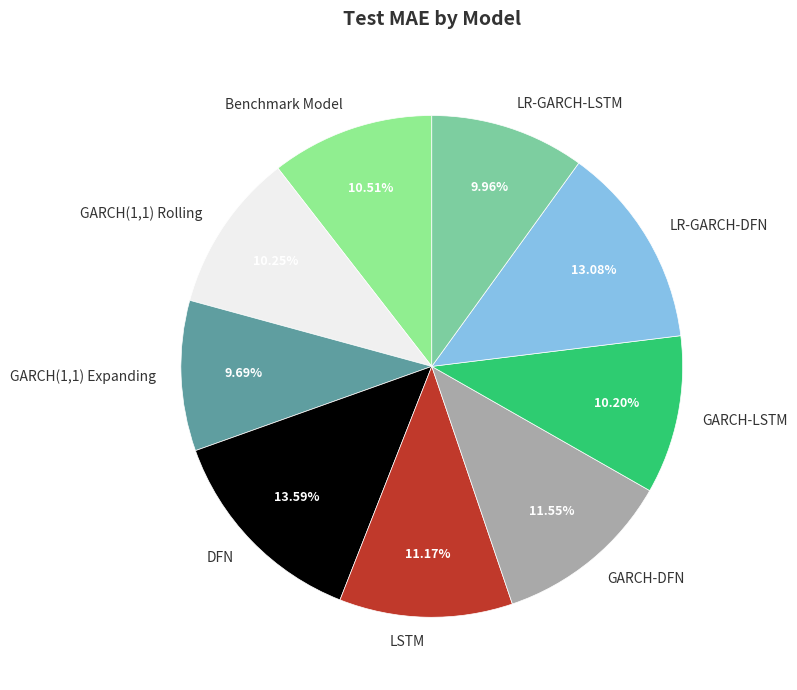

Which has a higher value, Benchmark Model or LR-GARCH-DFN?

LR-GARCH-DFN